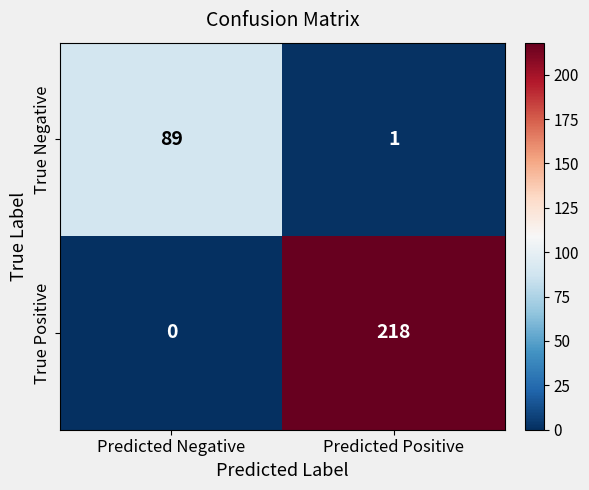

Which label corresponds to the smallest value in the chart?

Predicted Negative